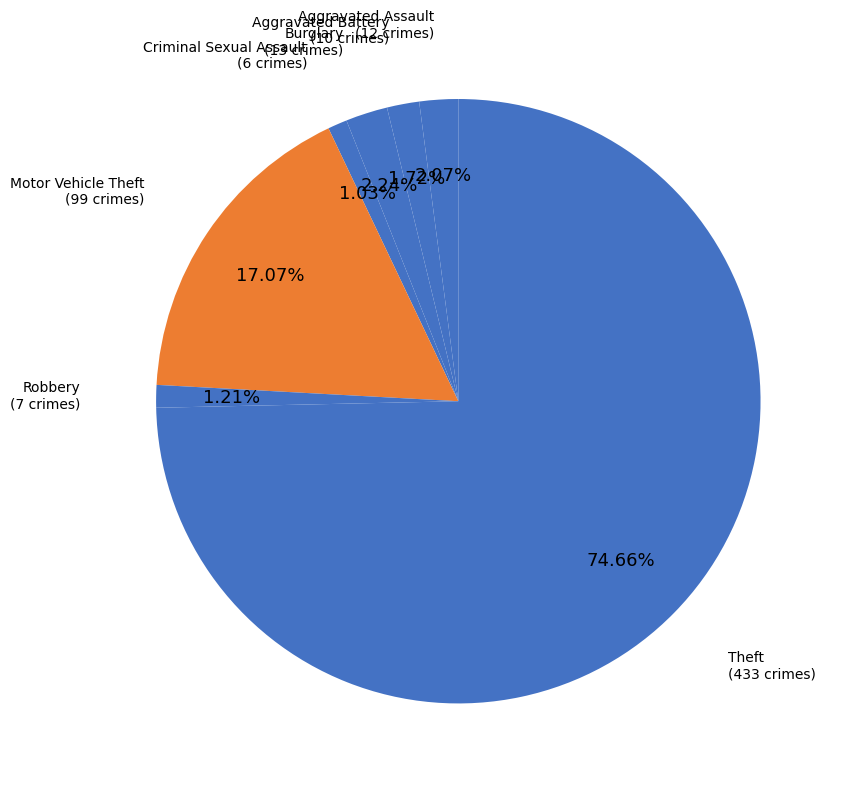

How many segments does this pie chart have?

7